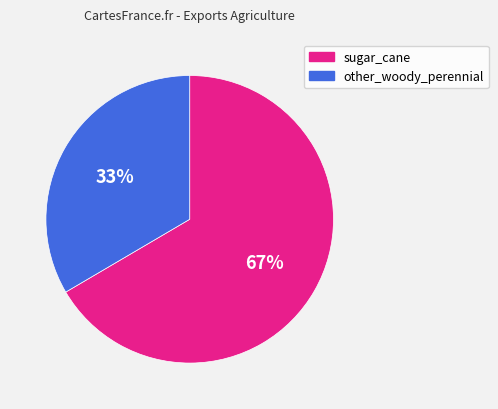

To the nearest percent, what is the average slice percentage?

50%